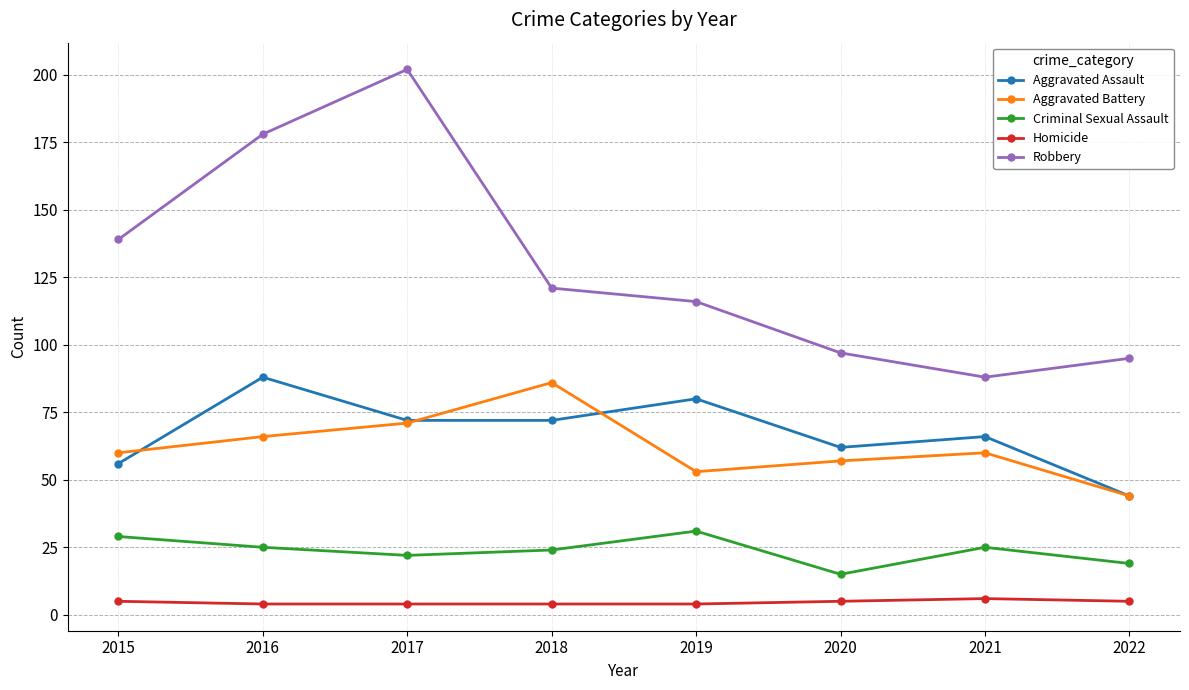

In Aggravated Assault, how many points are higher than both neighbors (excluding endpoints)?

3